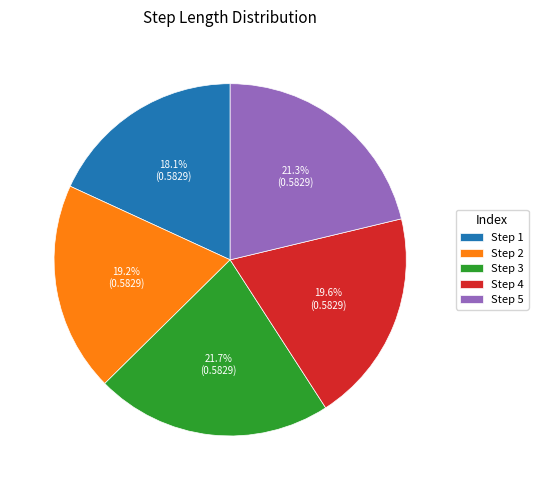

How much of the chart is everything except Step 2?

80.8%